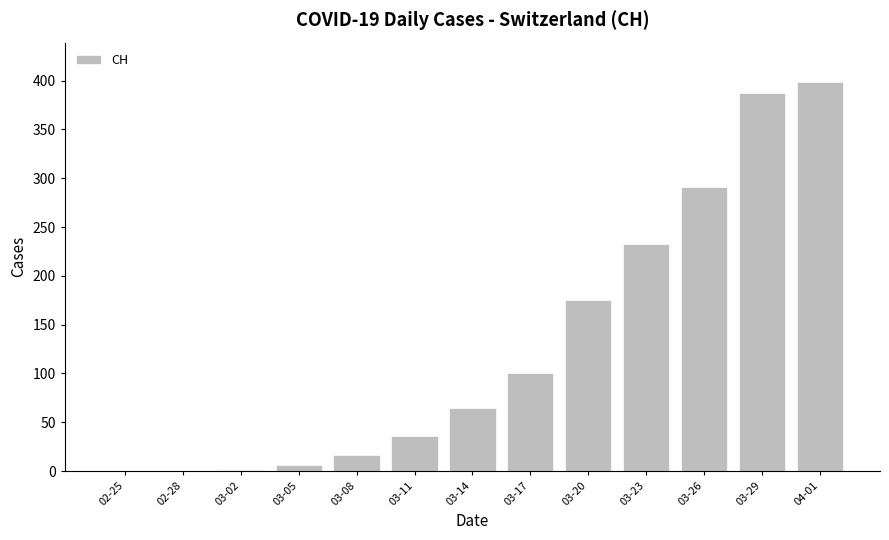

At which label is the value closest to 199?

03-20